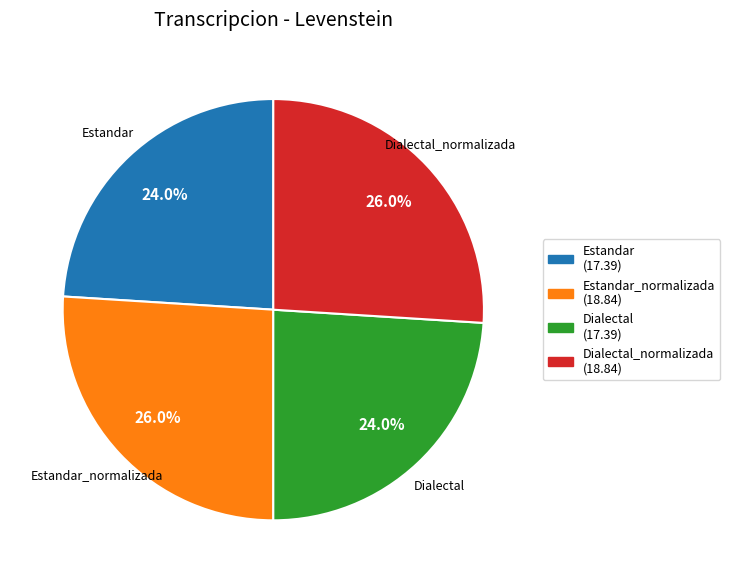

Does any single category account for the majority?

No